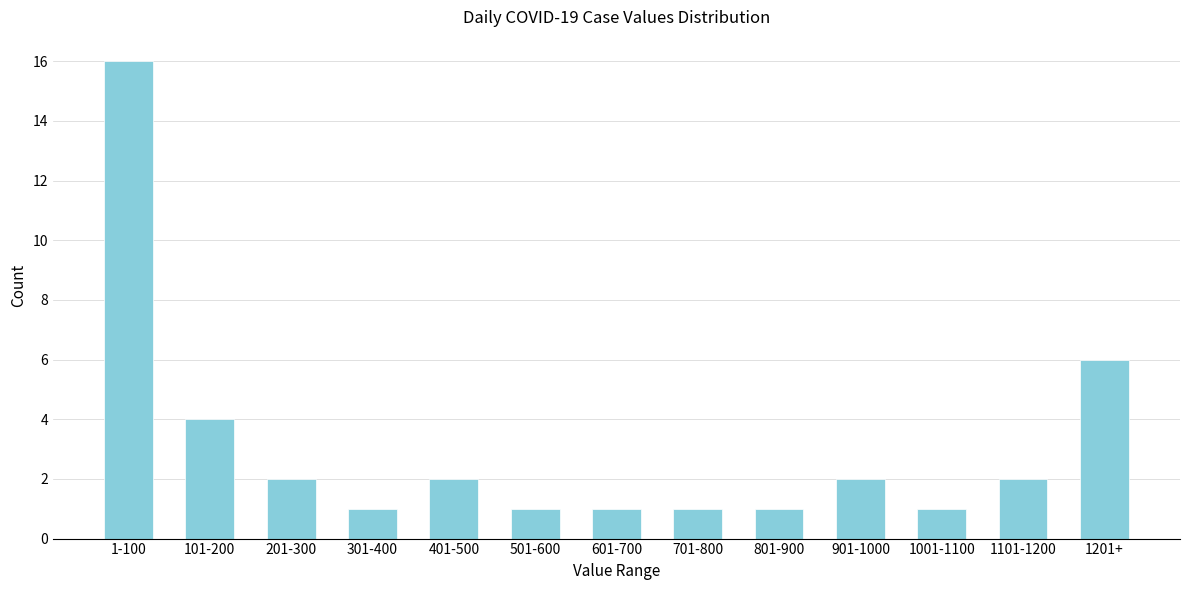

Reading left to right, extract all data points from this chart.

16	4	2	1	2	1	1	1	1	2	1	2	6